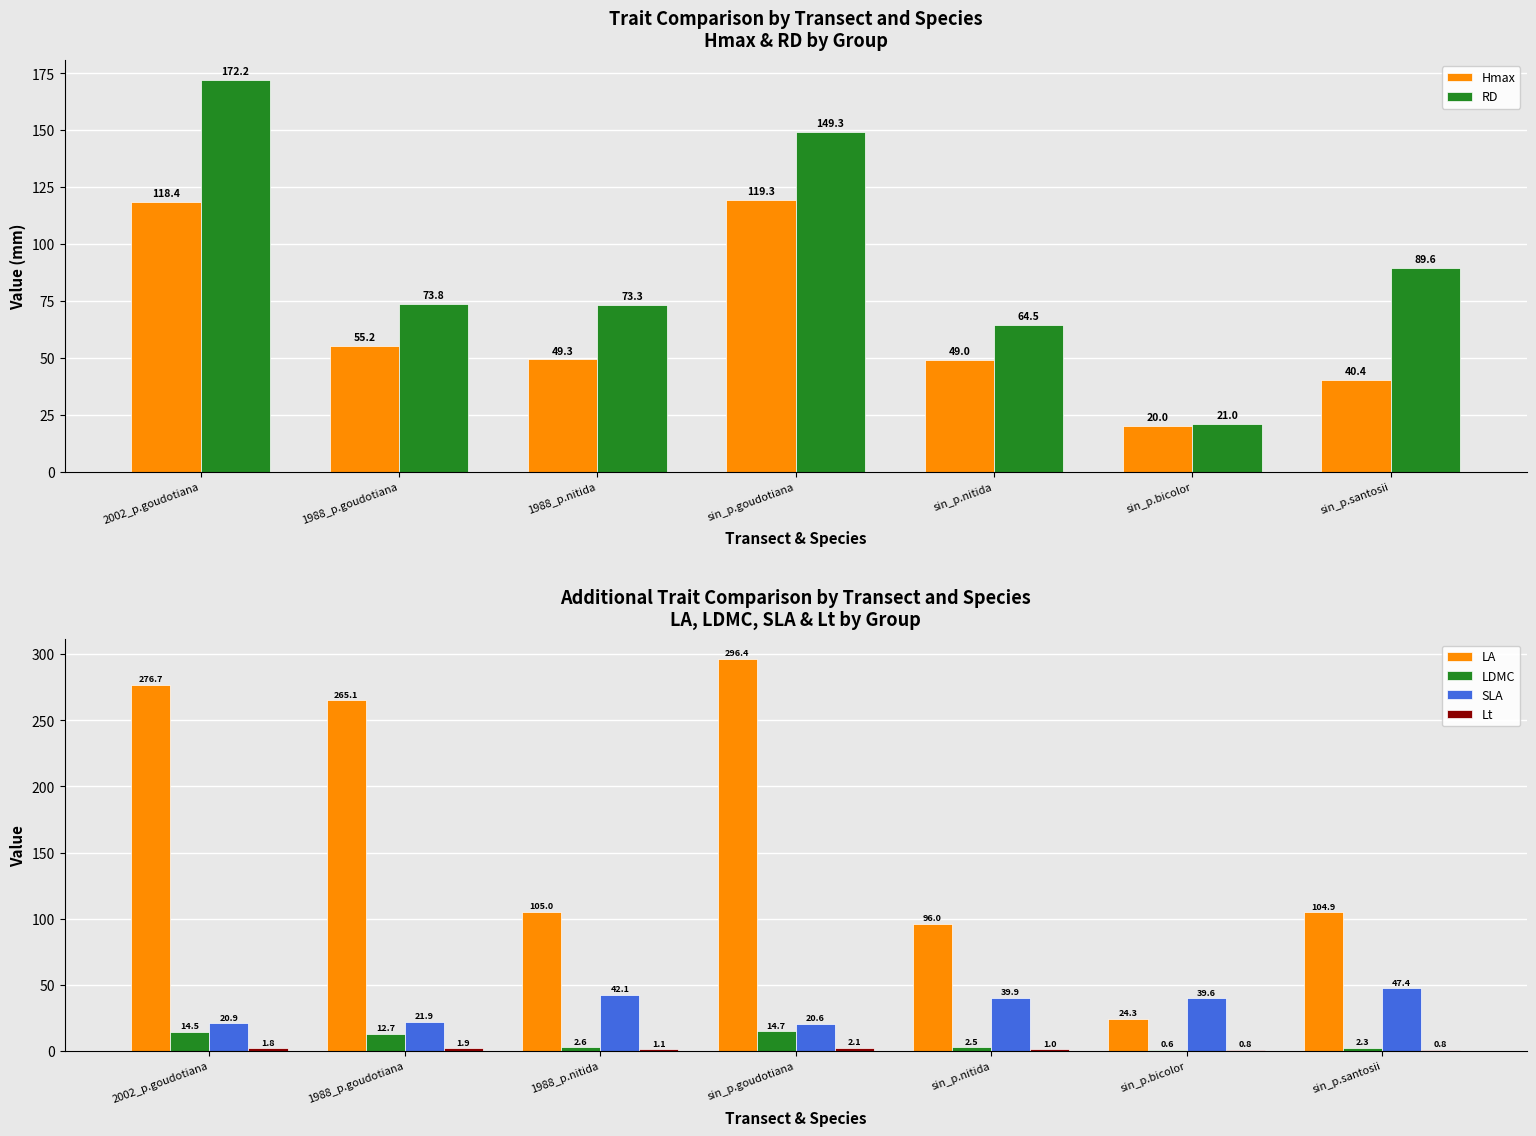

Which series has the widest spread of values?

LA